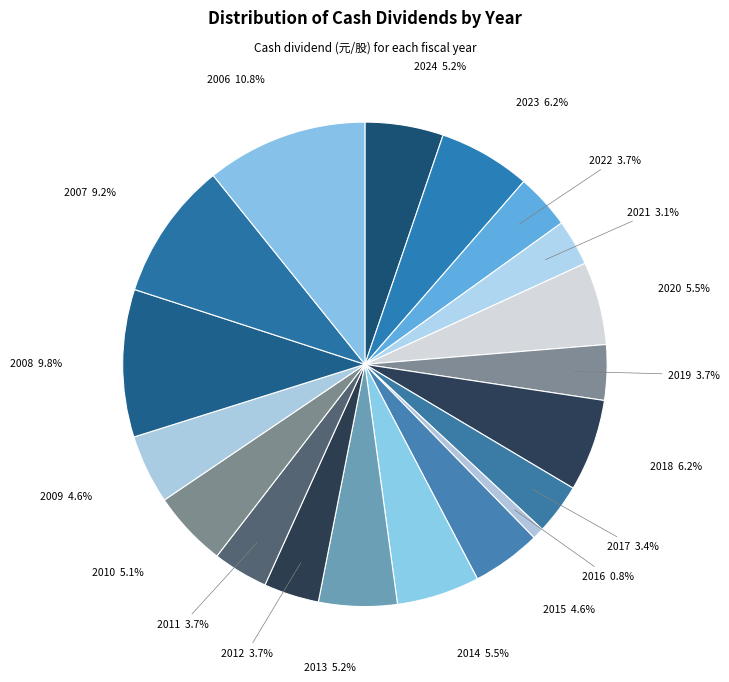

To the nearest percent, what is the difference between the largest and smallest slice percentages?

10%